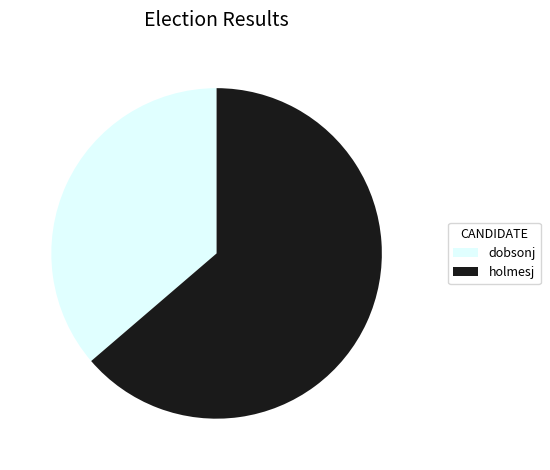

Between dobsonj and holmesj, which is larger?

holmesj